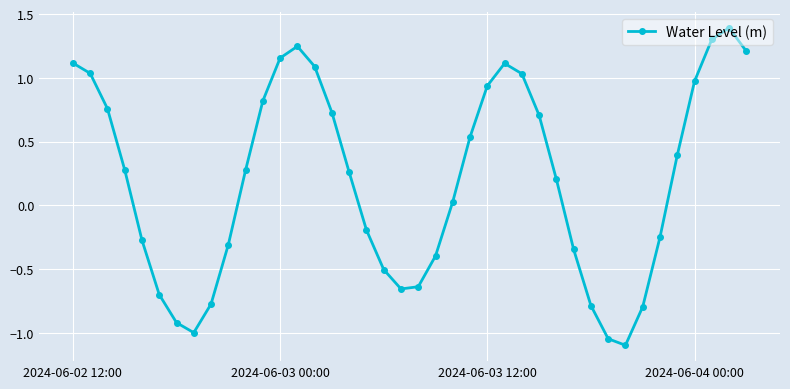

How many points are lower than both their immediate neighbors (excluding endpoints)?

3